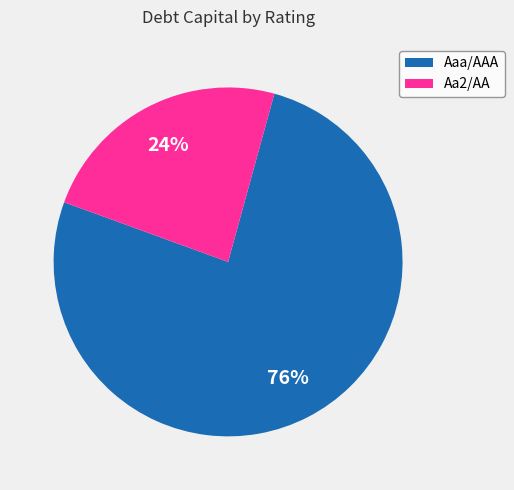

Which category has the smallest portion of the pie?

Aa2/AA